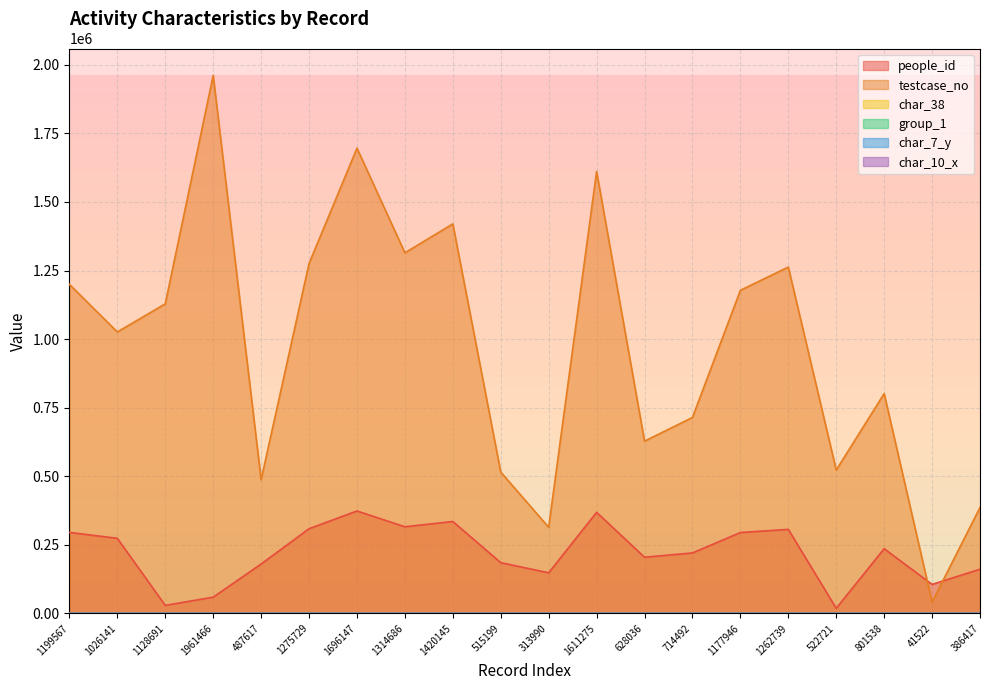

Reading right to left, what are all the values shown in this chart?

people_id: 161220	105739	235955	18648	306376	294918	220508	204898	368570	148050	185059	335233	315891	373471	308729	180112	59332	29230	273793	295386
testcase_no: 386418	41523	801539	522722	1262740	1177947	714493	628037	1611276	313991	515200	1420146	1314687	1696148	1275730	487618	1961467	1128692	1026142	1199568
char_38: 0	0	0	0	0	0	1	0	0	0	0	0	1	0	0	0	0	0	0	0
group_1: 2	2	1	2	2	2	2	2	2	2	2	2	2	2	2	2	2	2	2	2
char_7_y: 20	9	8	17	17	17	2	20	2	1	14	5	8	6	25	8	1	16	22	8
char_10_x: 0	0	0	0	0	0	0	0	0	0	12	0	4	0	0	0	0	0	8	0